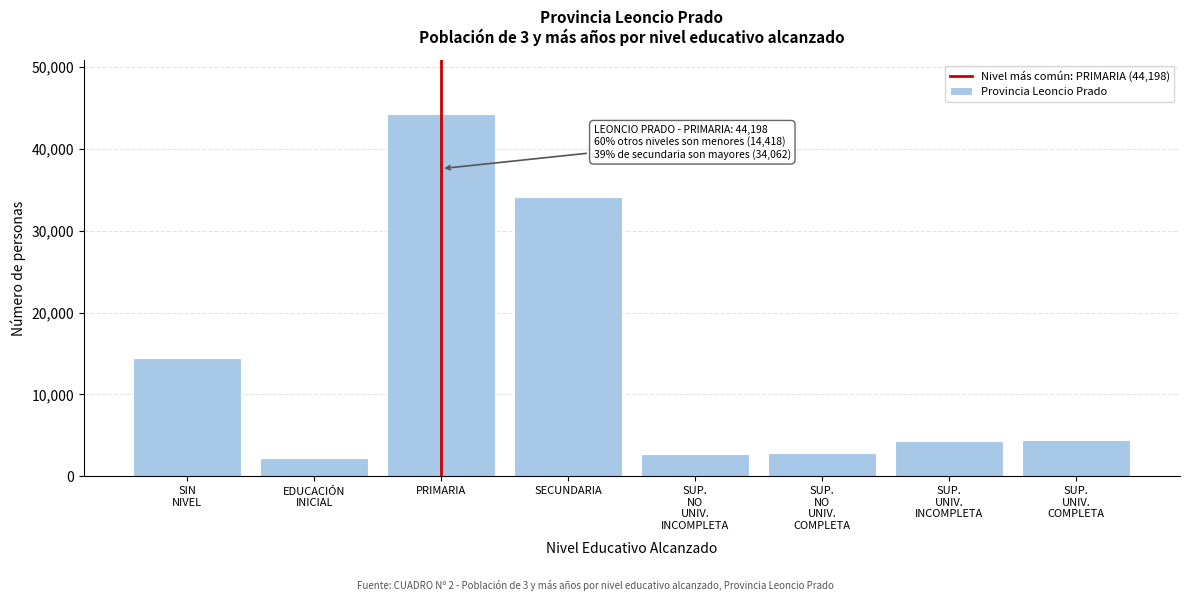

What is the change in value from PRIMARIA to SECUNDARIA?

-10136